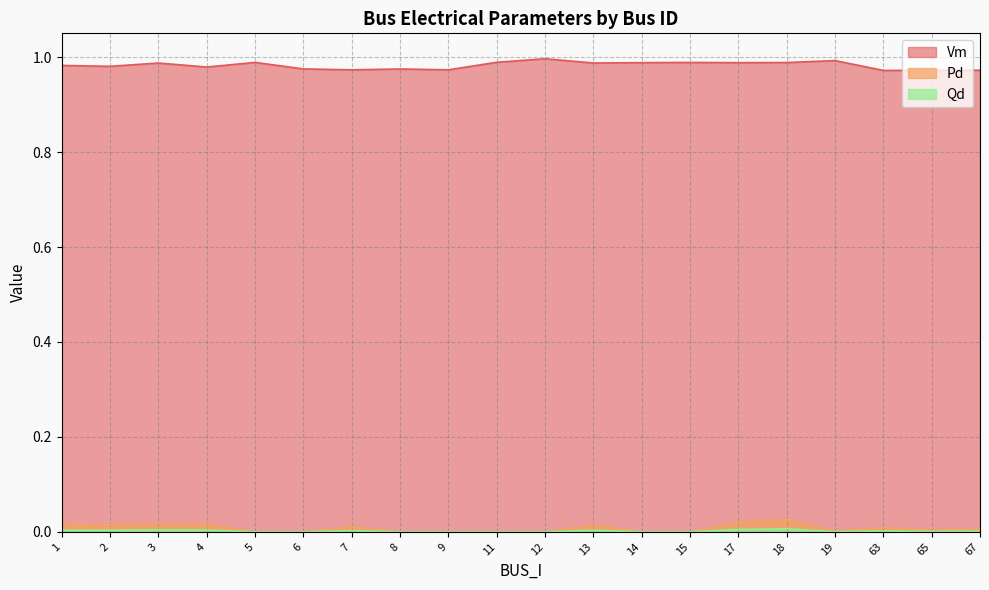

Which category has the lowest value in the Qd series?

5